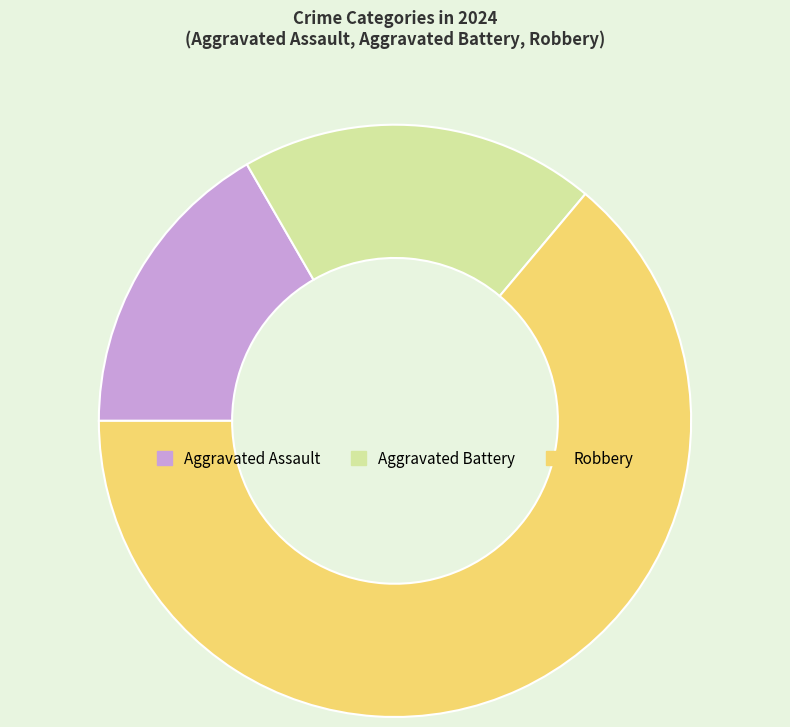

What is the largest slice in the pie chart?

Robbery